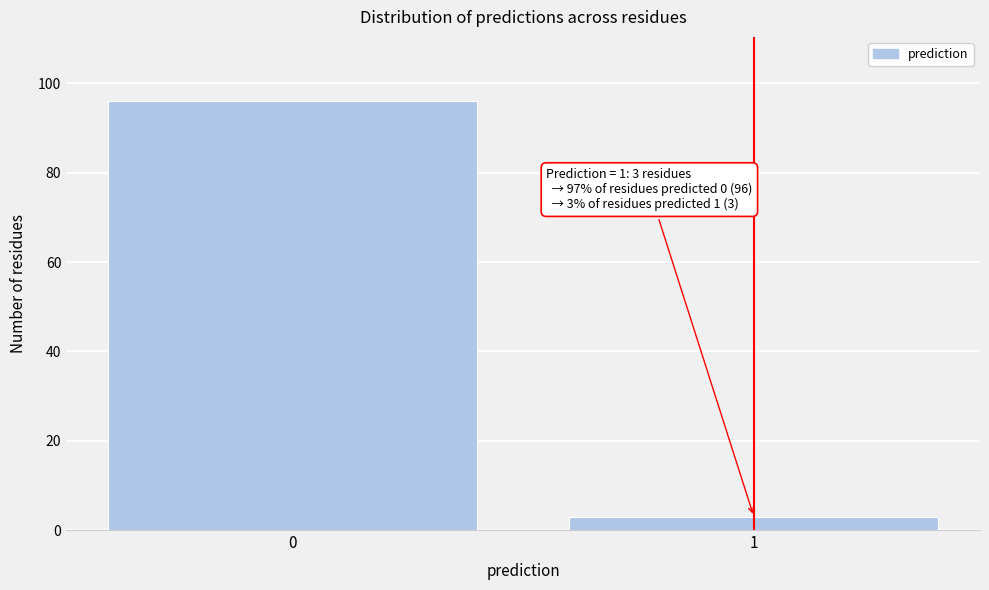

Reading left to right, list all the values displayed in this chart.

96	3